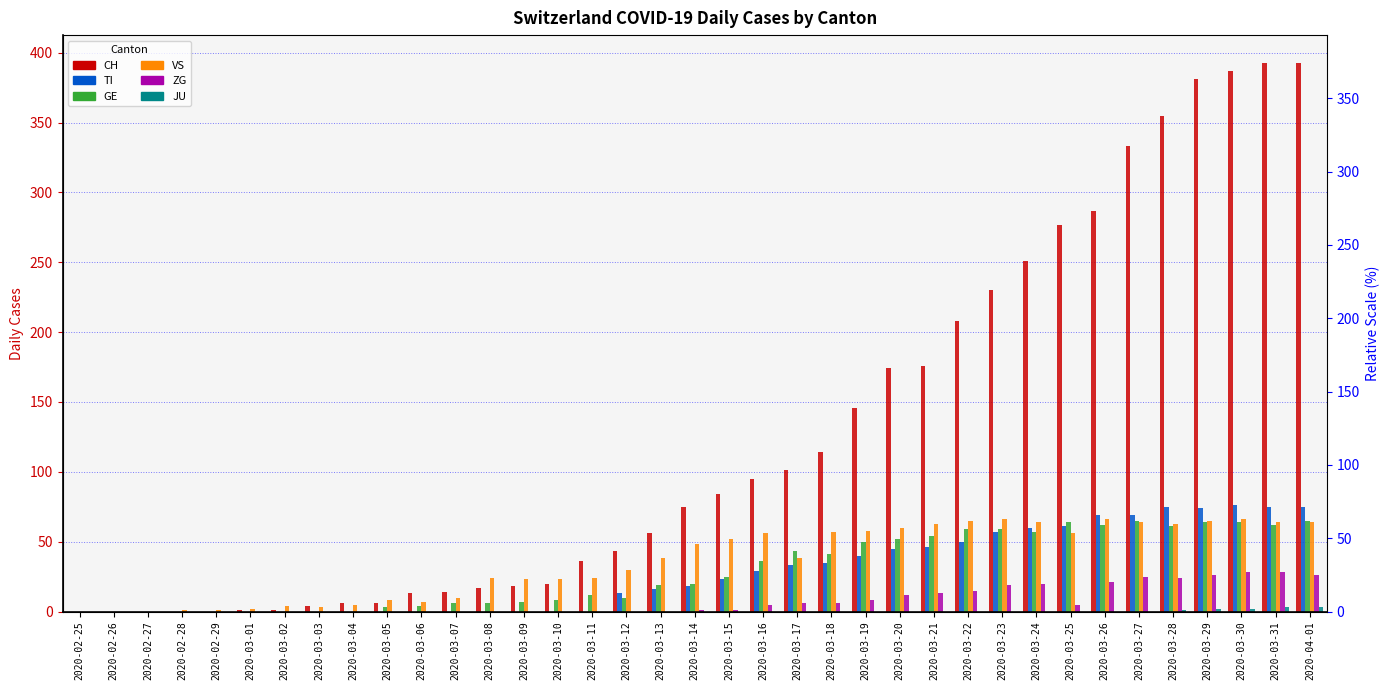

Reading left to right, extract all data points from this chart.

CH: 0	0	0	0	0	1	1	4	6	6	13	14	17	18	20	36	43	56	75	84	95	101	114	146	174	176	208	230	251	277	287	333	355	381	387	393	393
TI: 0	0	0	0	0	0	0	0	0	0	0	0	0	0	0	0	13	16	18	23	29	33	35	40	45	46	50	57	60	61	69	69	75	74	76	75	75
GE: 0	0	0	0	0	0	0	0	0	3	4	6	6	7	8	12	10	19	20	25	36	43	41	50	52	54	59	59	57	64	62	65	61	64	64	62	65
VS: 0	0	0	1	1	2	4	3	5	8	7	10	24	23	23	24	30	38	48	52	56	38	57	58	60	63	65	66	64	56	66	64	63	65	66	64	64
ZG: 0	0	0	0	0	0	0	0	0	0	0	0	0	0	0	0	0	0	1	1	5	6	6	8	12	13	15	19	20	5	21	25	24	26	28	28	26
JU: 0	0	0	0	0	0	0	0	0	0	0	0	0	0	0	0	0	0	0	0	0	0	0	0	0	0	0	0	0	0	0	0	1	2	2	3	3